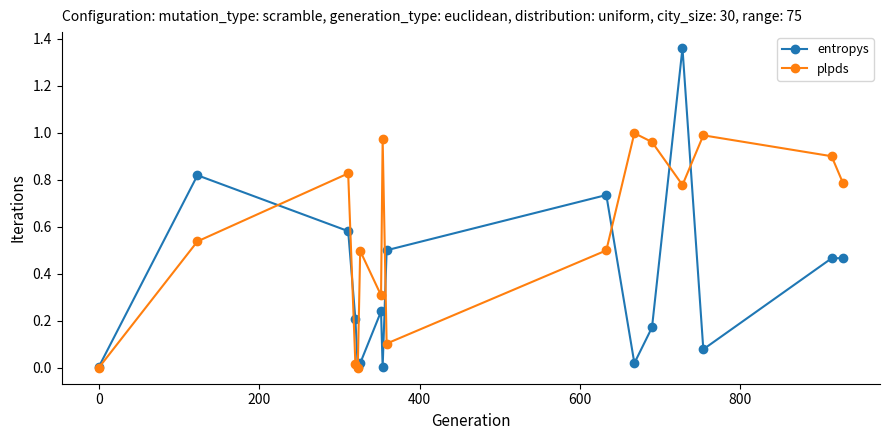

Which series has the largest total across all categories?

plpds